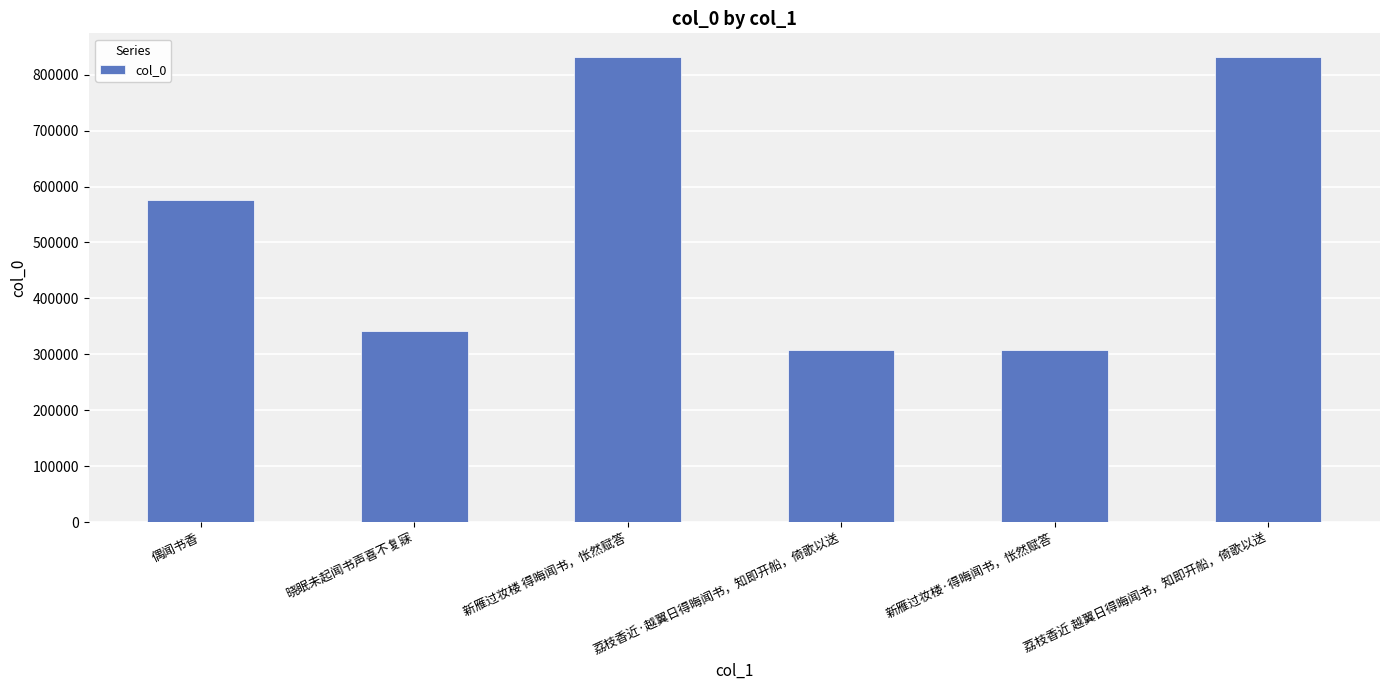

Is it true that the value at 荔枝香近·越翼日得晦闻书，知即开船，倚歌以送 is 308532?

True